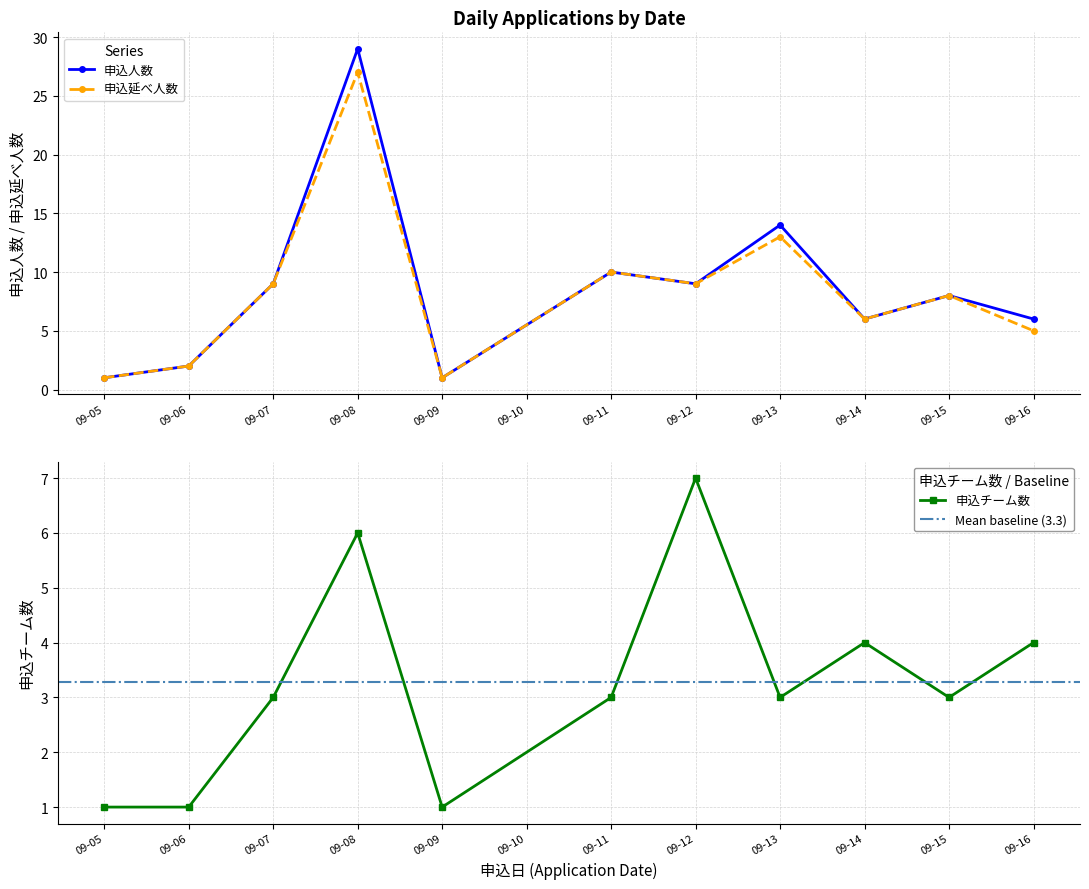

What is the sum of all 申込チーム数 values?

36